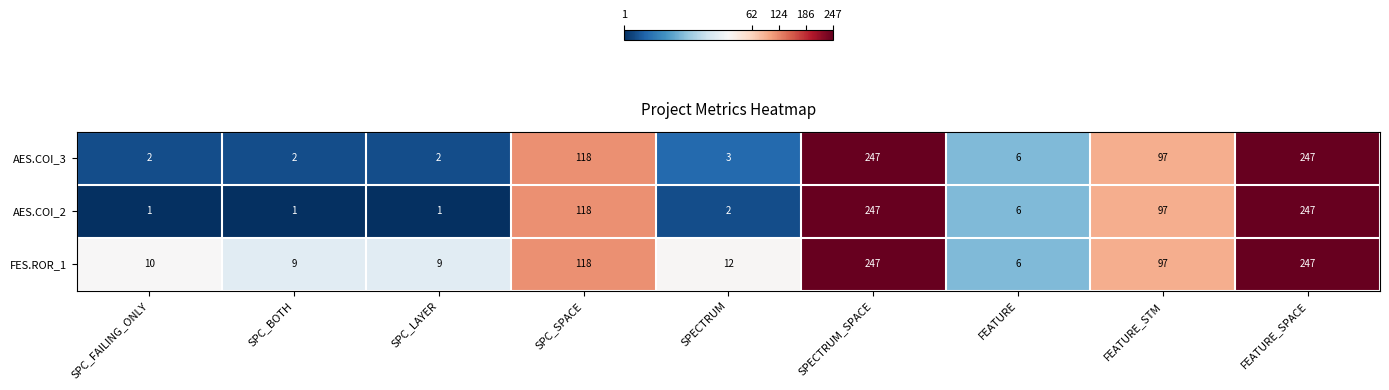

What is the sum of the AES.COI_2 values at SPC_FAILING_ONLY and FEATURE_SPACE?

248